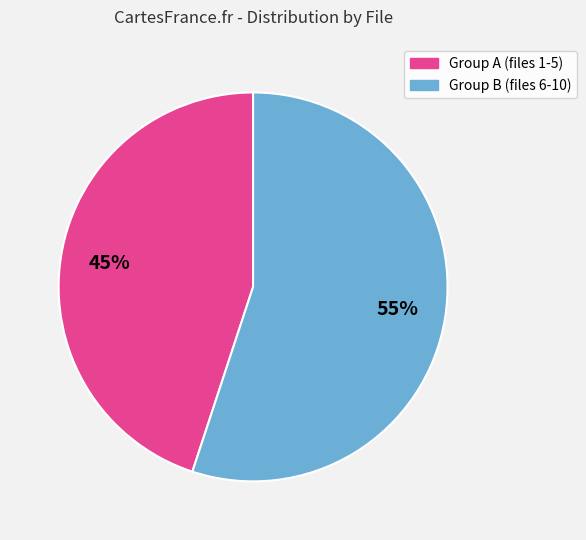

Which category has the biggest portion of the pie?

Group B (files 6-10)